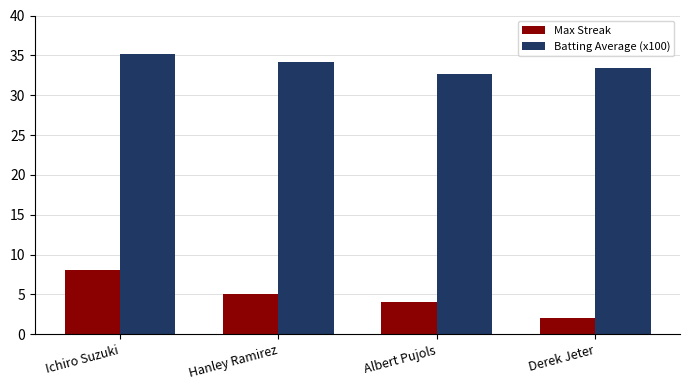

What is the sum of the Batting Average (x100) values at Hanley Ramirez and Derek Jeter?

67.6